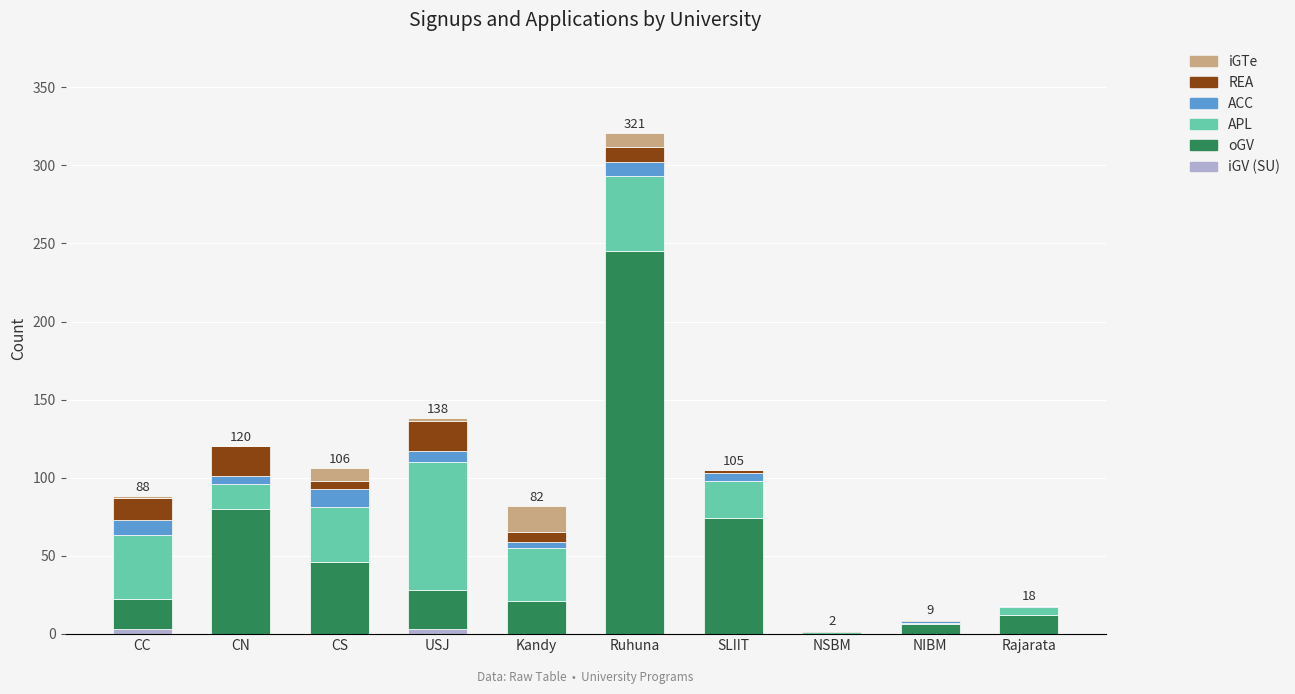

At which category is the sum across all series the highest?

Ruhuna